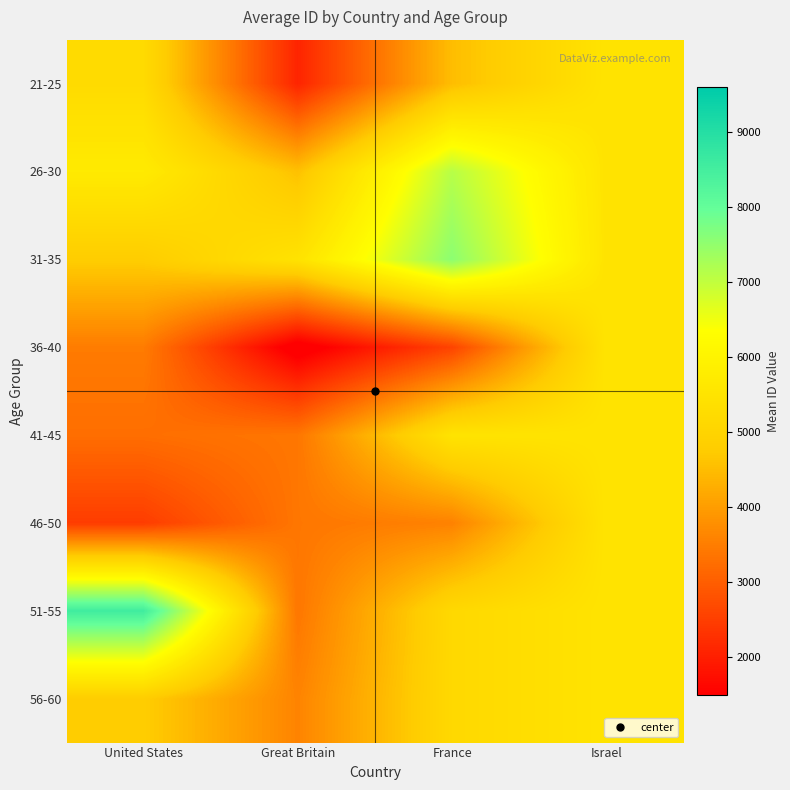

Which has a higher value, France or United States?

United States